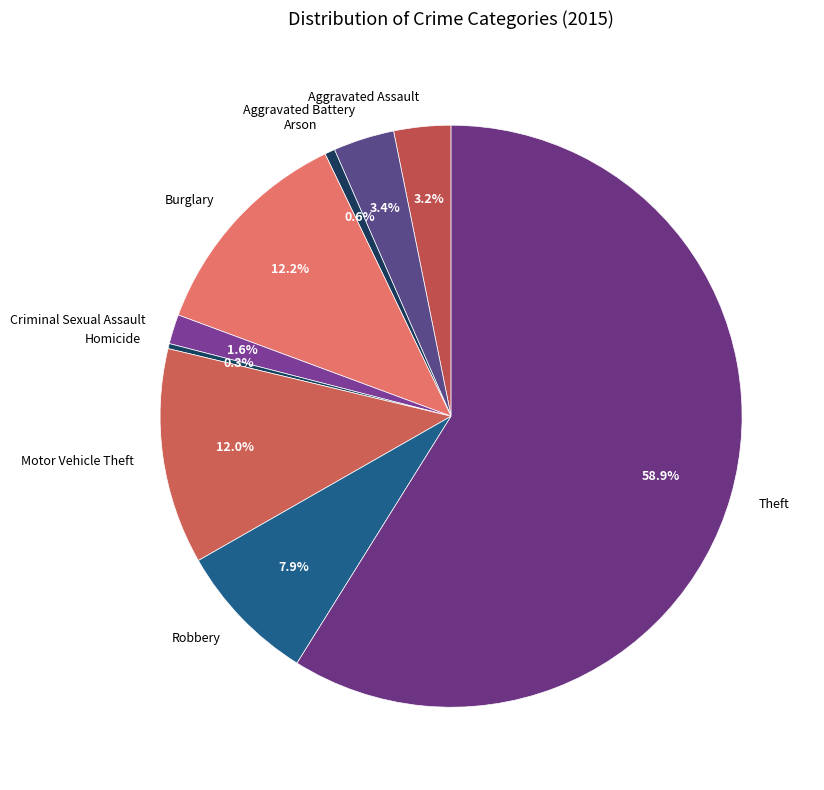

Approximately how many times larger is the value at Aggravated Battery compared to Burglary?

0.3